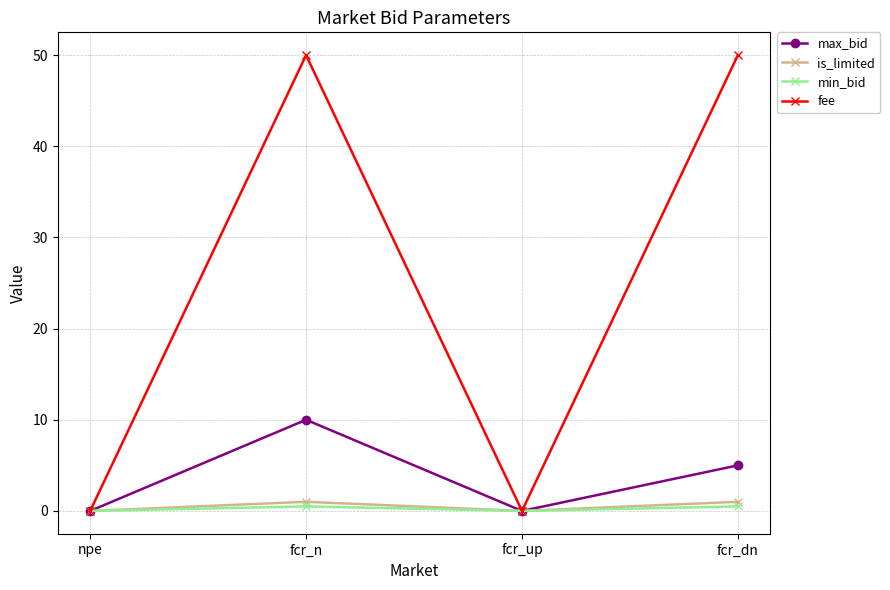

The is_limited series shows 0.0 at fcr_up. True or false?

True